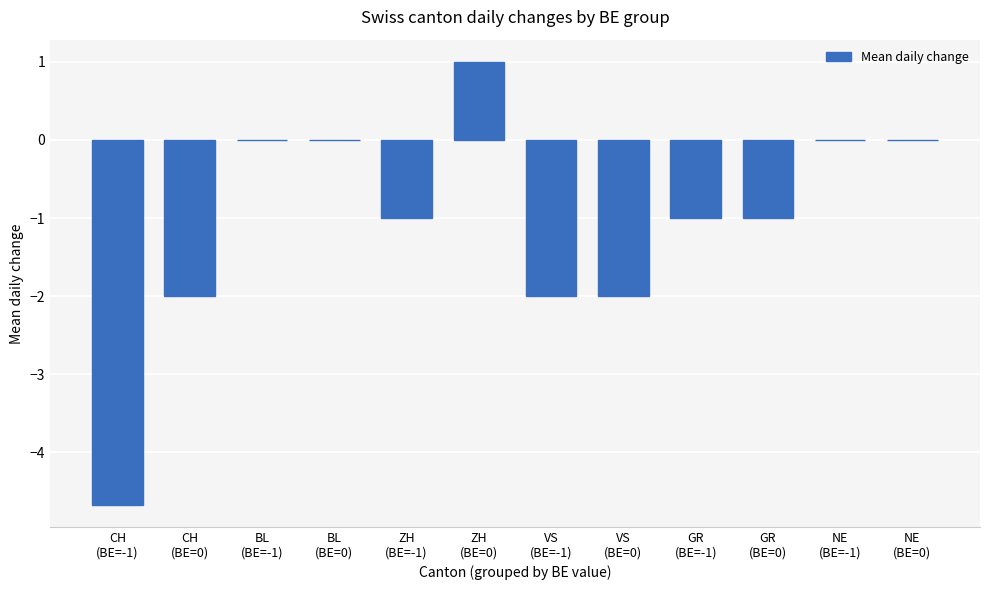

How many data points does each series have?

12